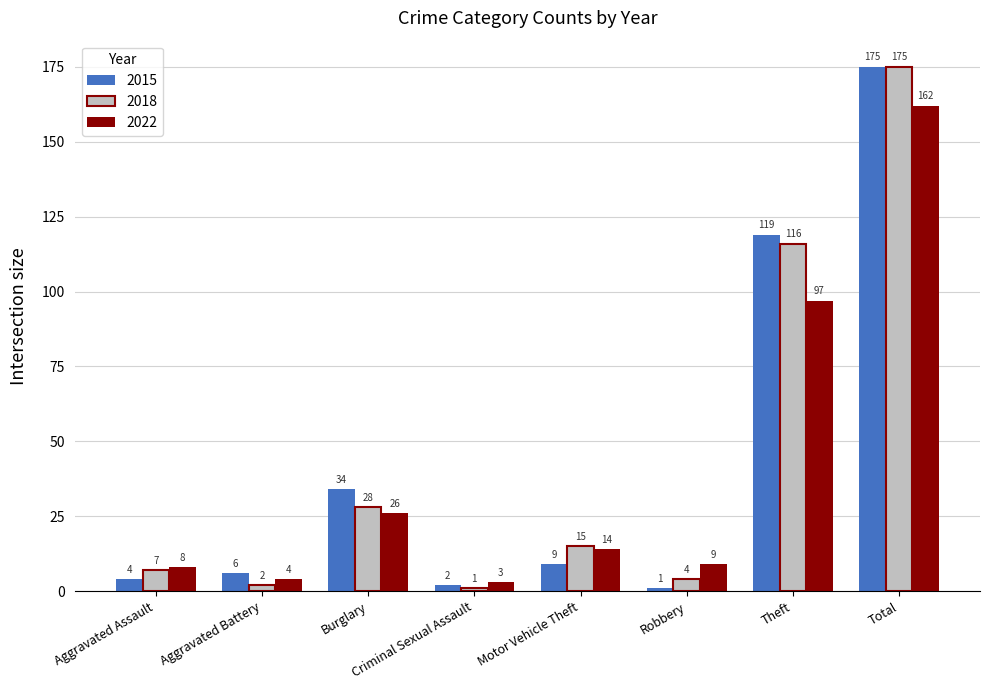

How many data points in 2015 are less than 9?

4